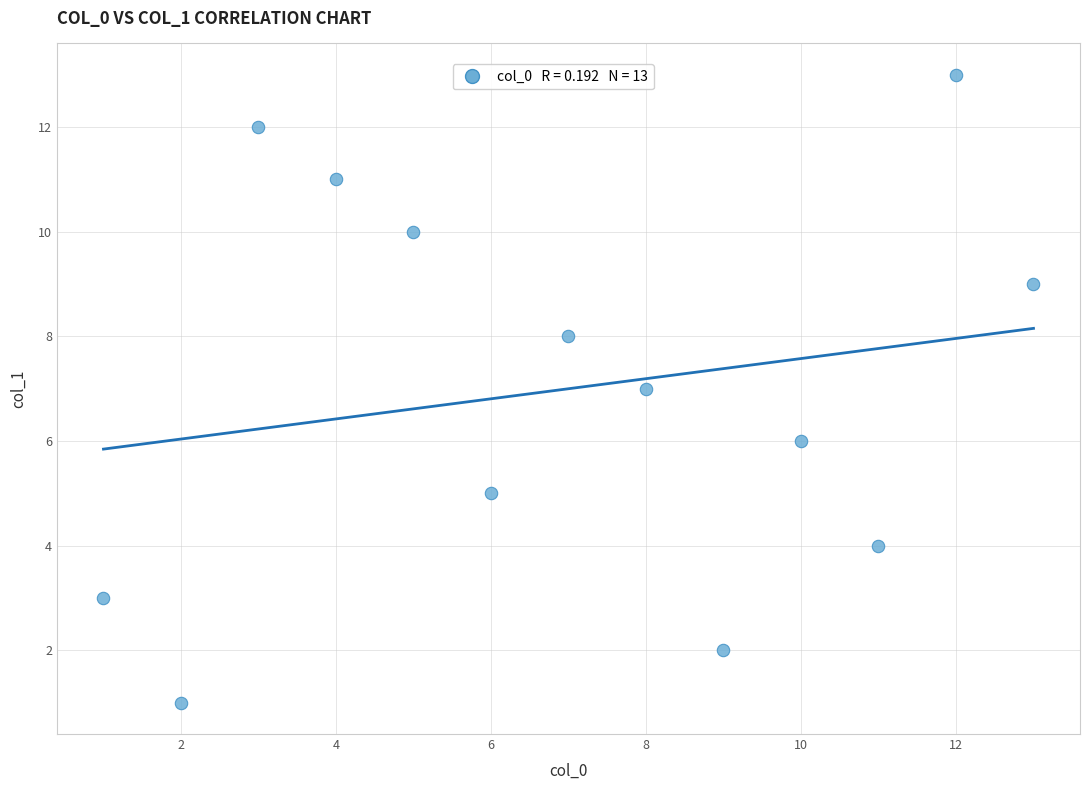

What is the range of Y values (max minus min)?

12